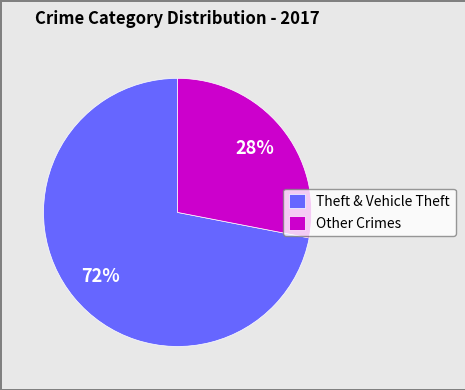

To the nearest percent, what is the combined percentage of Theft & Vehicle Theft and Other Crimes?

100%